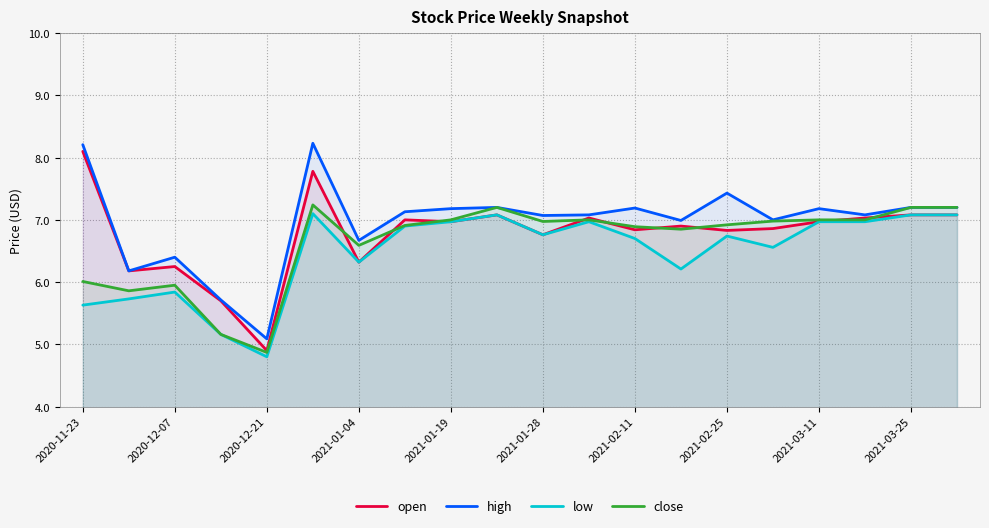

Is it true that open equals 10.0 at 2021-02-11?

False